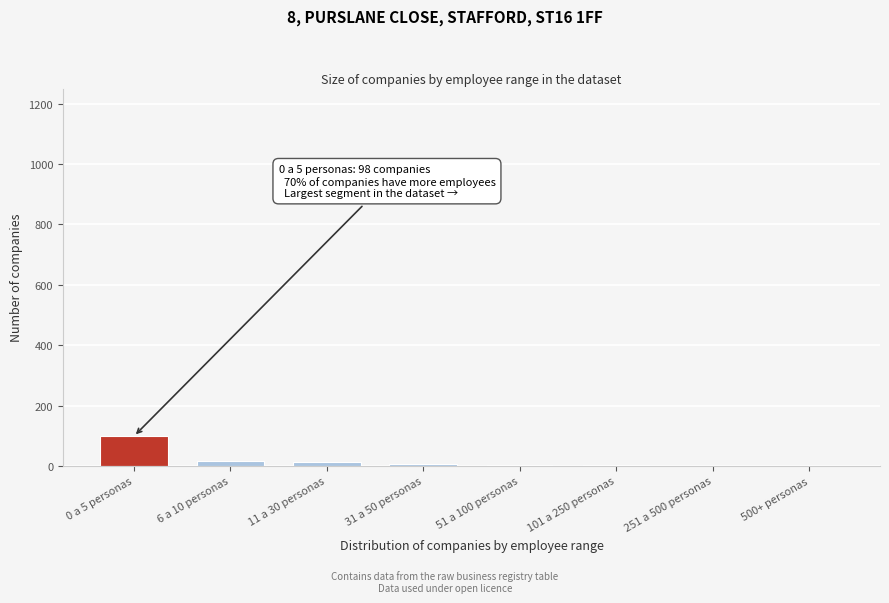

Which category has the highest value across all series?

0 a 5 personas